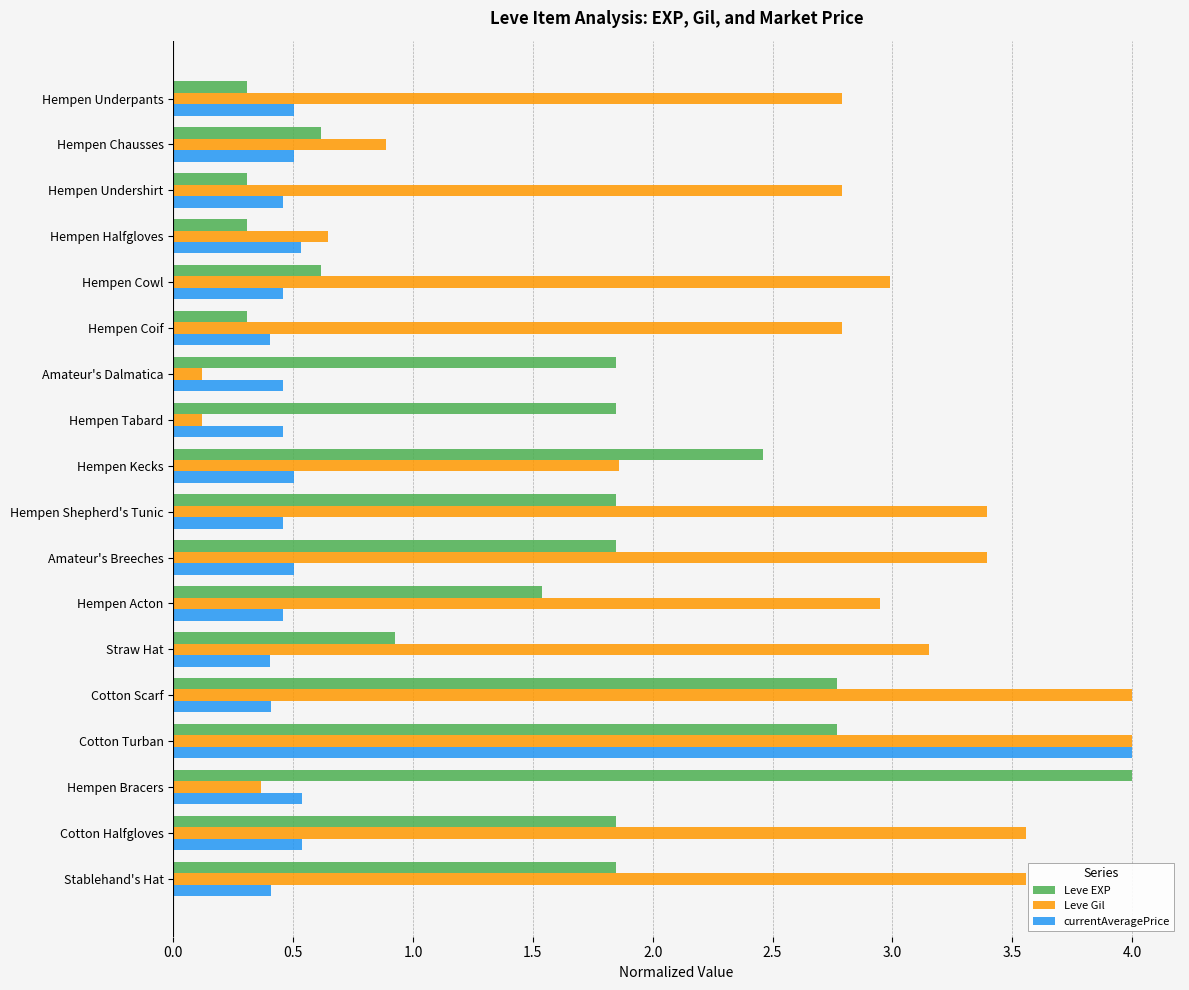

What is the maximum value shown in the chart?

4.0